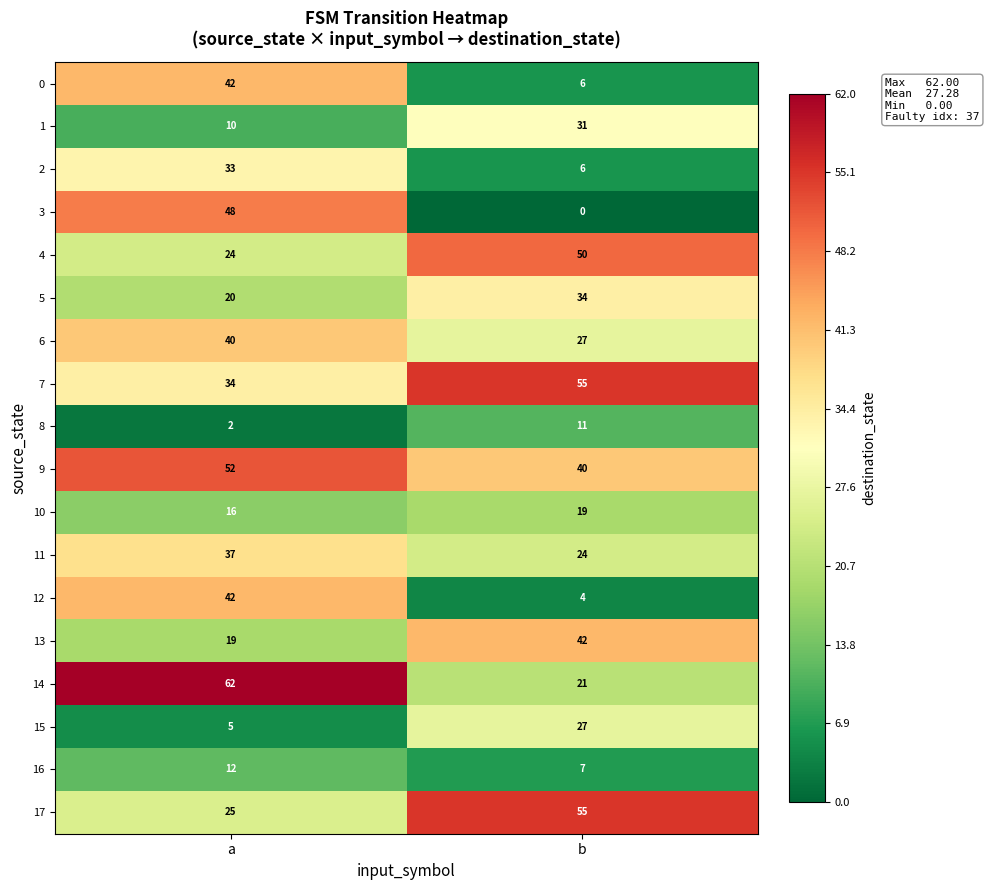

What is the difference between the maximum and minimum values in the 3 series?

48